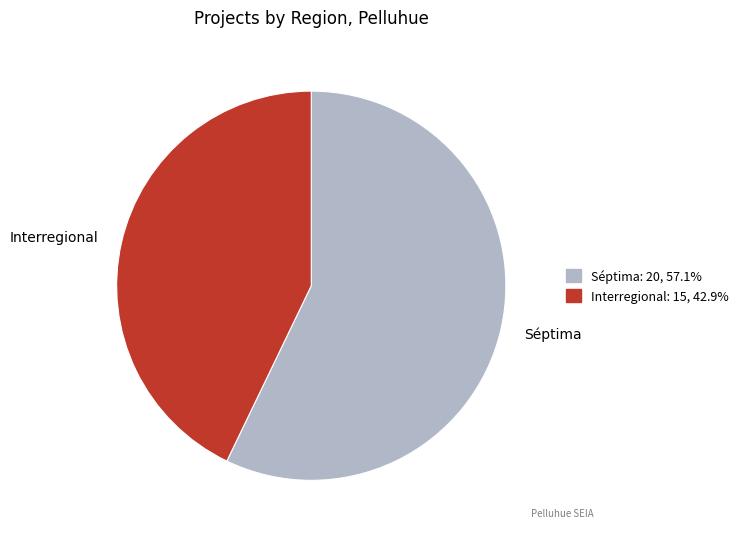

Which has a higher value, Interregional or Séptima?

Séptima